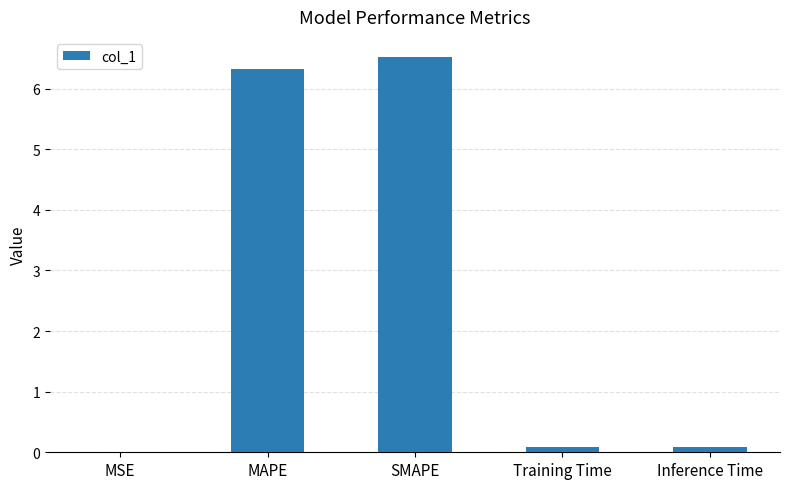

What is the change in value from SMAPE to Inference Time?

-6.4